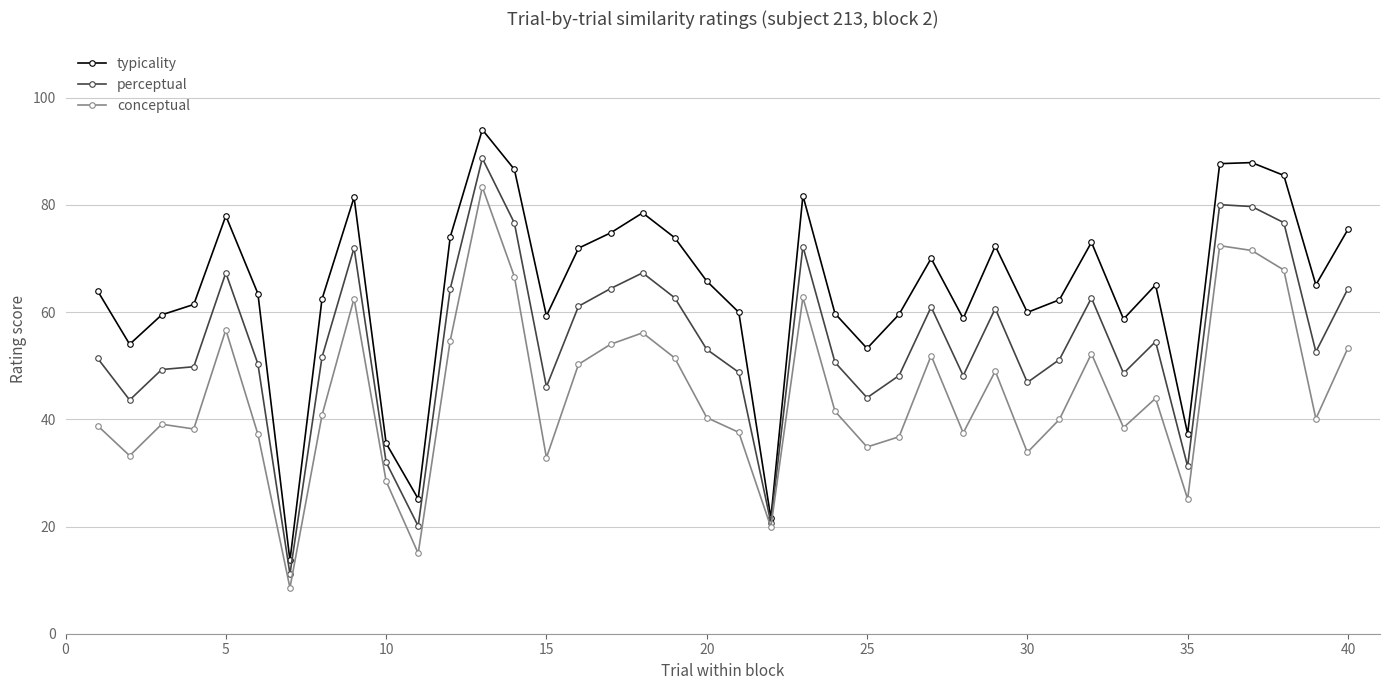

Rank the series by their average value, from highest to lowest.

typicality, perceptual, conceptual